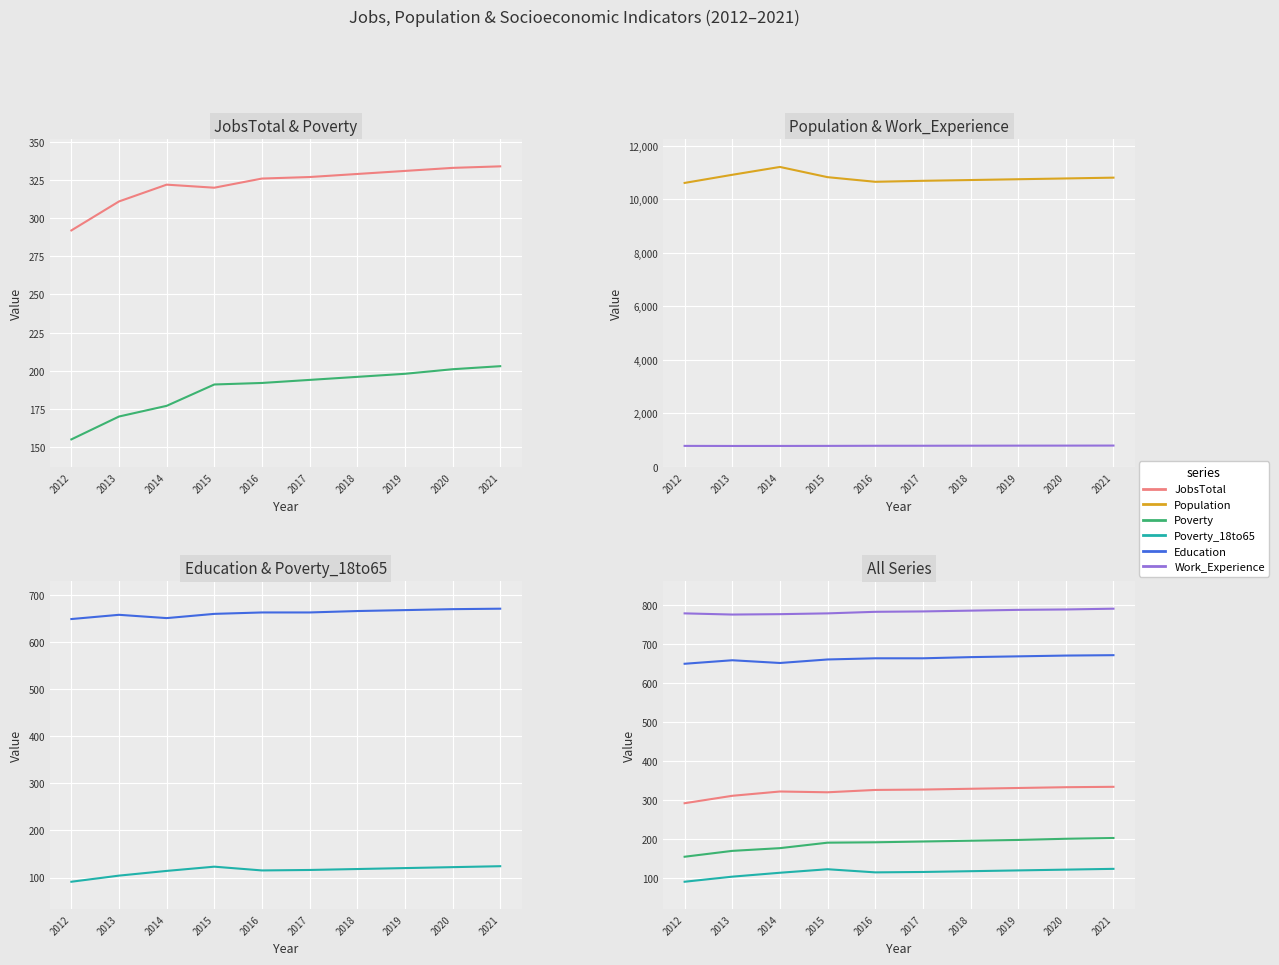

True or false: Education and Work_Experience intersect in this chart.

False